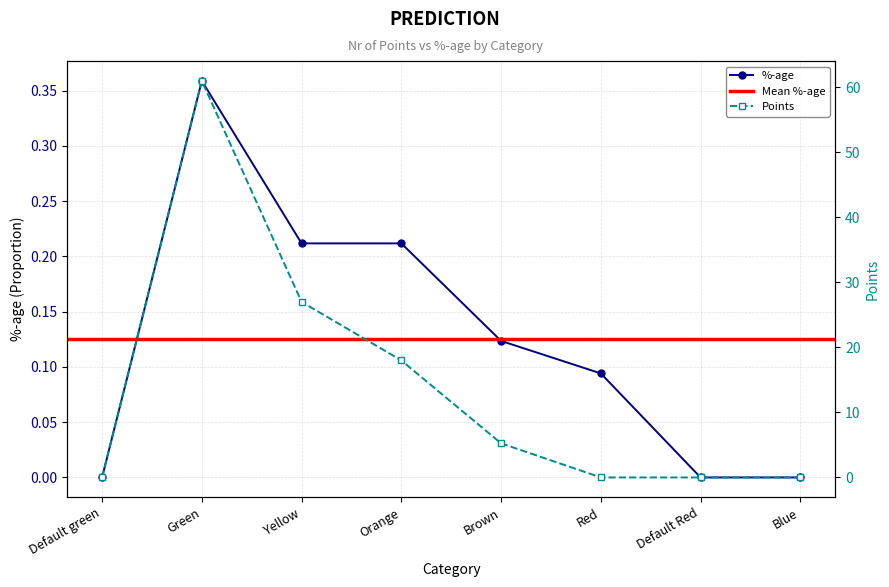

List the series in order of their overall mean, highest first.

Points, %-age